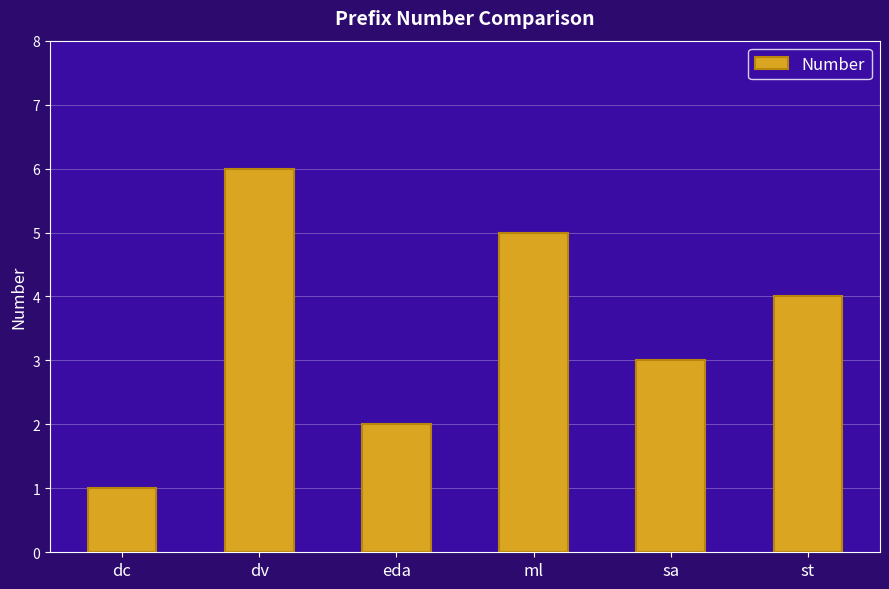

List the labels in order of value, smallest first.

dc, eda, sa, st, ml, dv